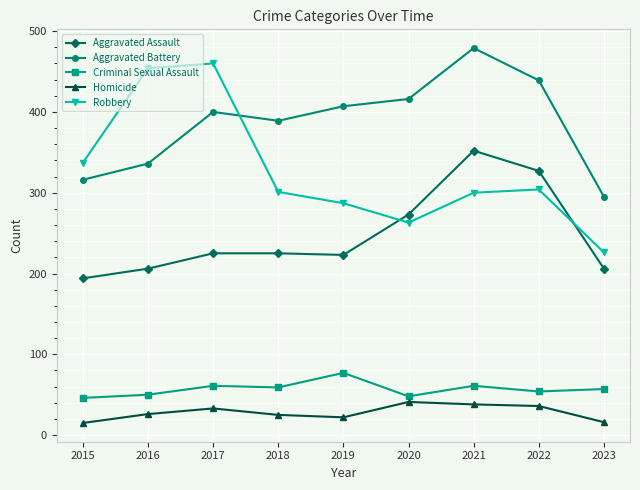

Rank the series at 2019 from lowest to highest value.

Homicide, Criminal Sexual Assault, Aggravated Assault, Robbery, Aggravated Battery